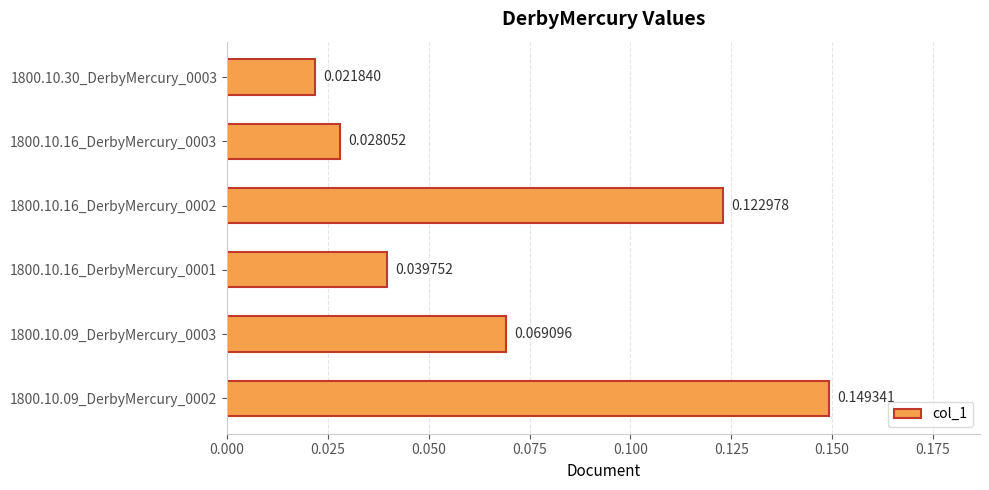

What is the sum of all values?

0.4